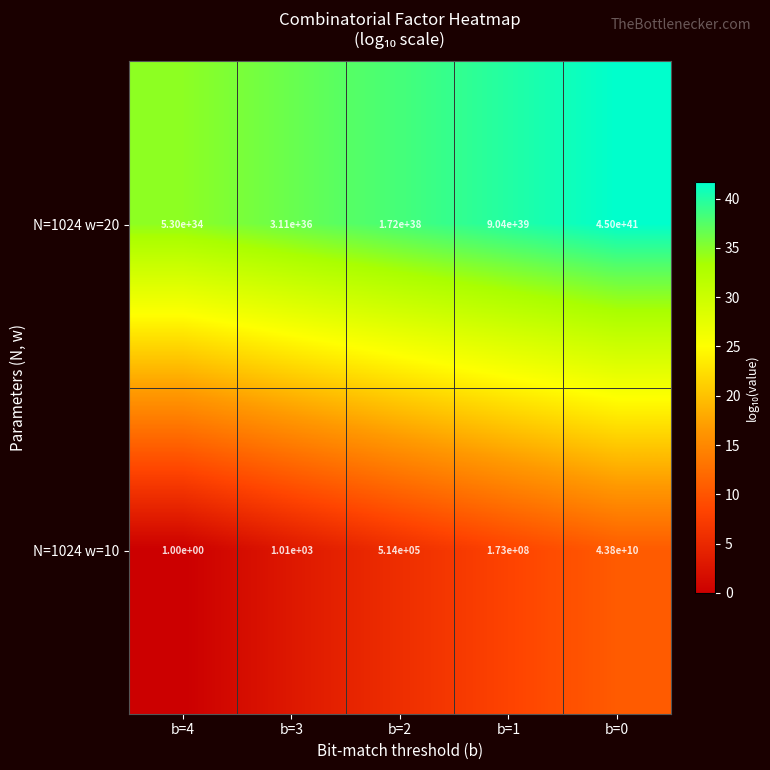

At which label does N=1024 w=20 first exceed 171999999999999987816587886493802954752?

b=1